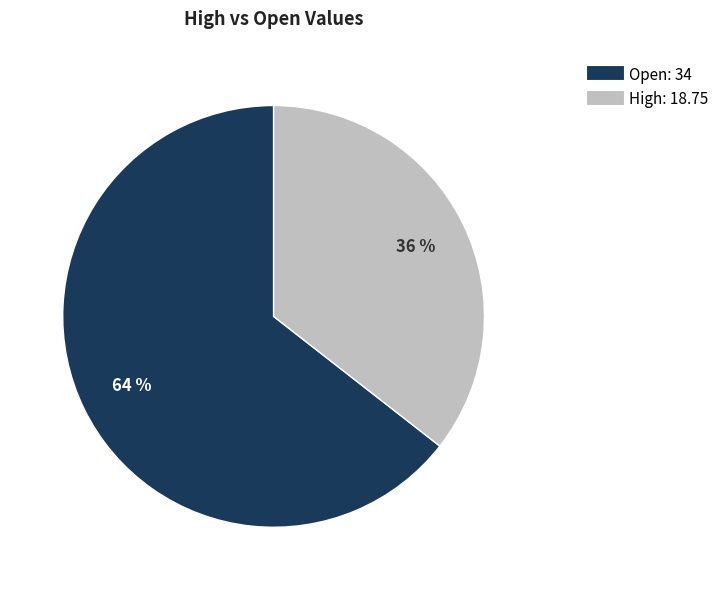

Is there a majority slice in this chart?

Yes